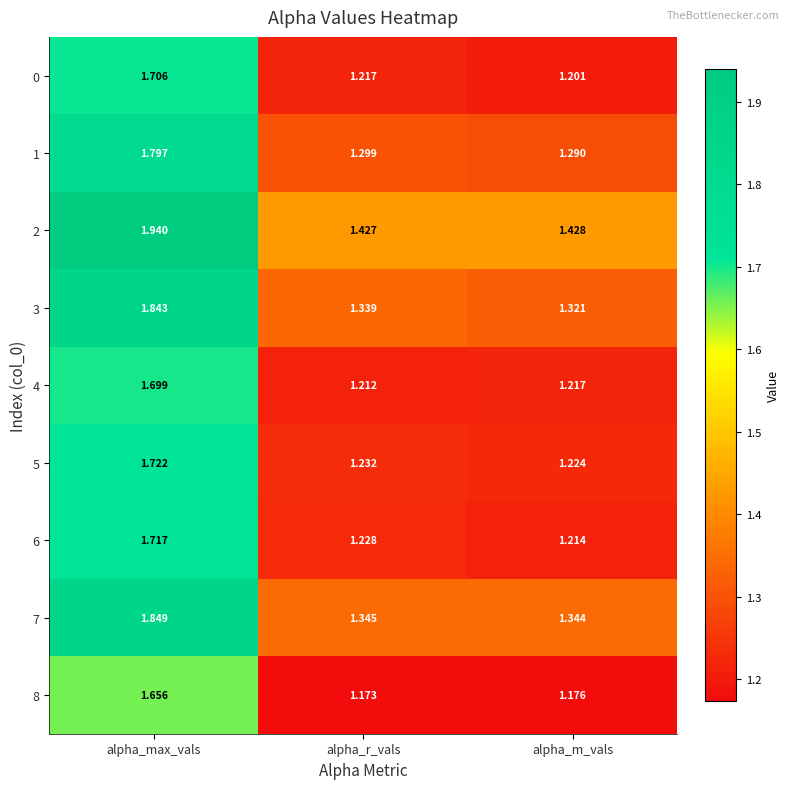

Where is 6 nearest to the value 1?

alpha_m_vals